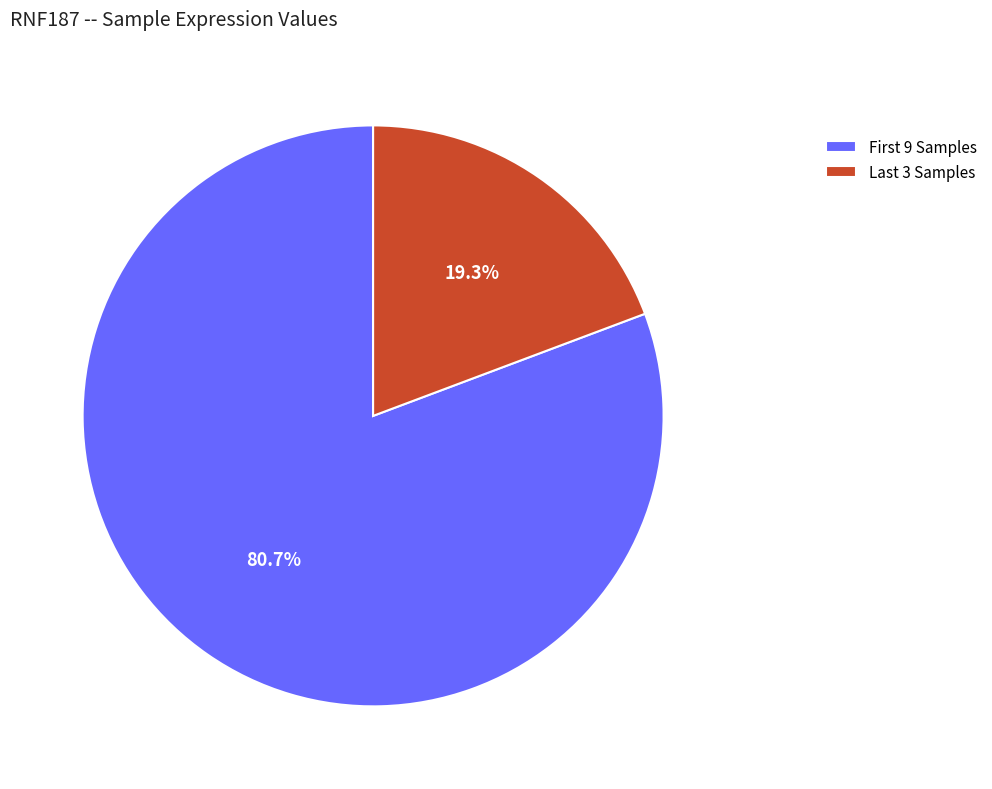

Rank the categories by value from lowest to highest.

Last 3 Samples, First 9 Samples